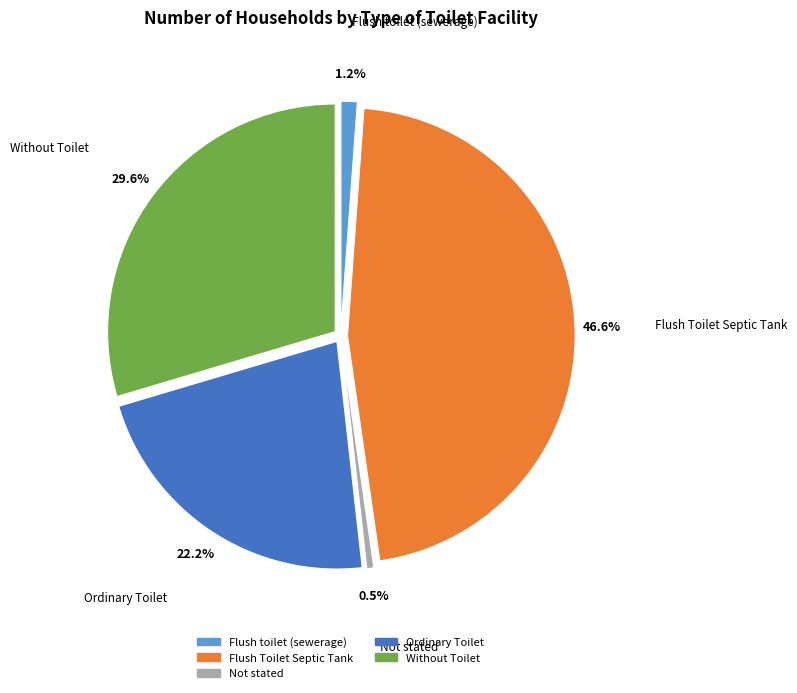

Approximately how many times larger is the value at Not stated compared to Flush toilet (sewerage)?

0.4